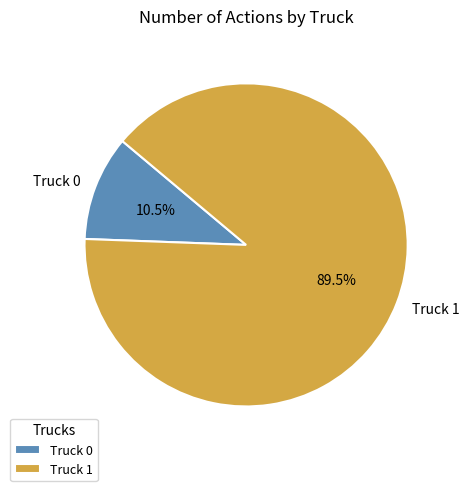

Between Truck 0 and Truck 1, which is larger?

Truck 1